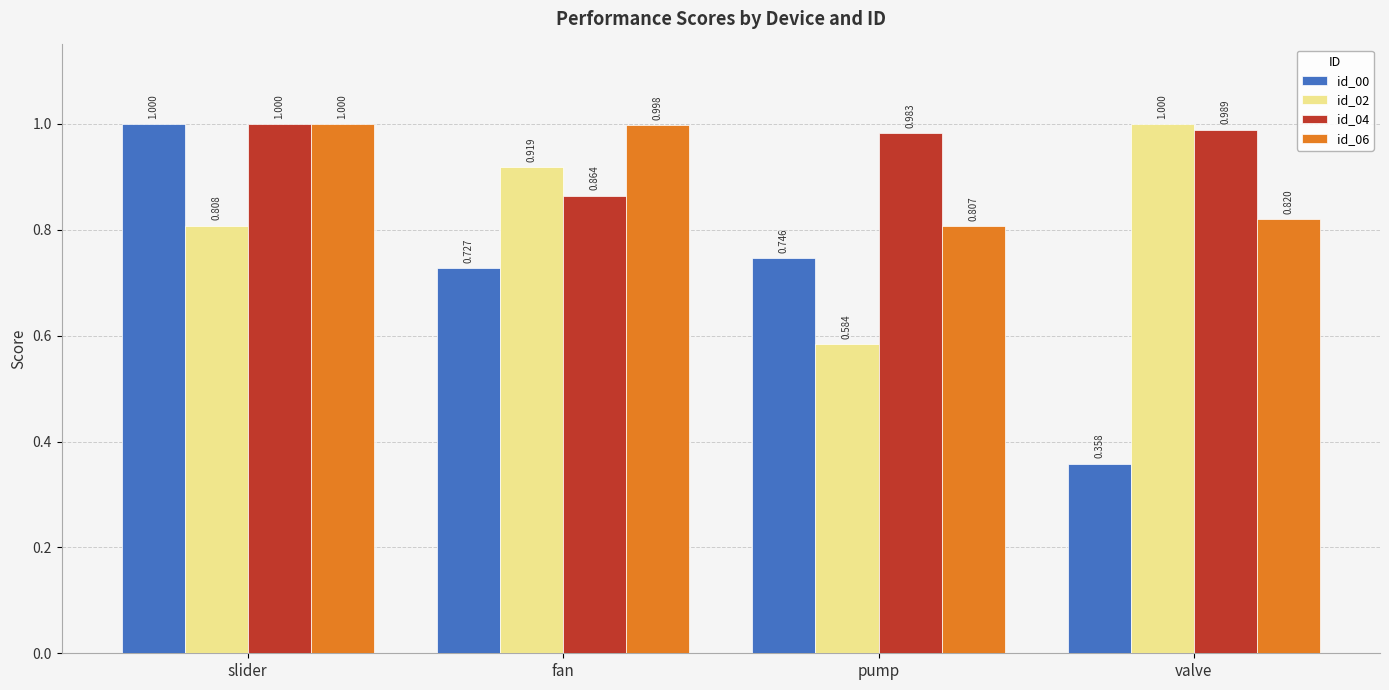

Which category has the highest value in the id_02 series?

valve